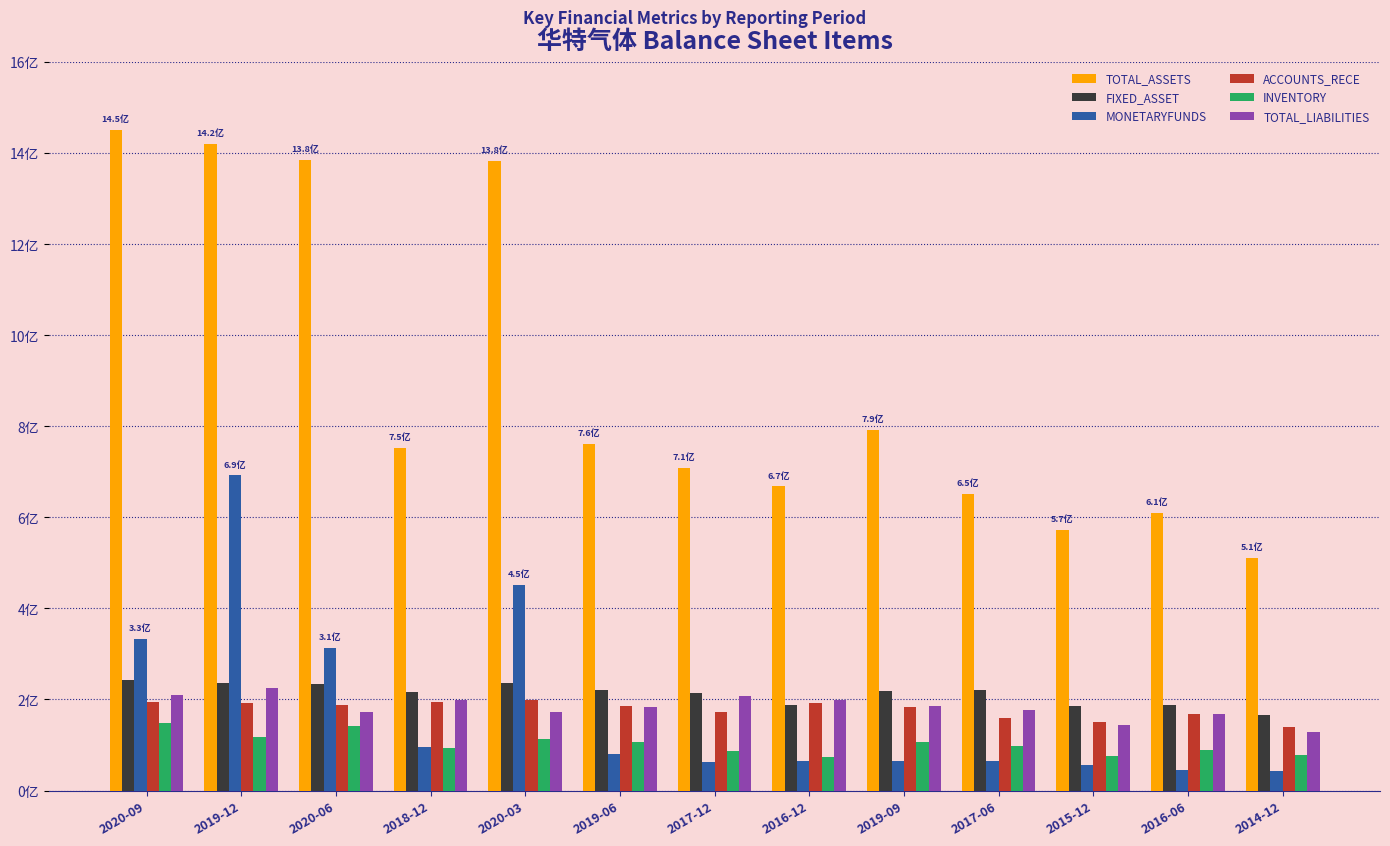

What are all the series names shown in the legend?

TOTAL_ASSETS, FIXED_ASSET, MONETARYFUNDS, ACCOUNTS_RECE, INVENTORY, TOTAL_LIABILITIES